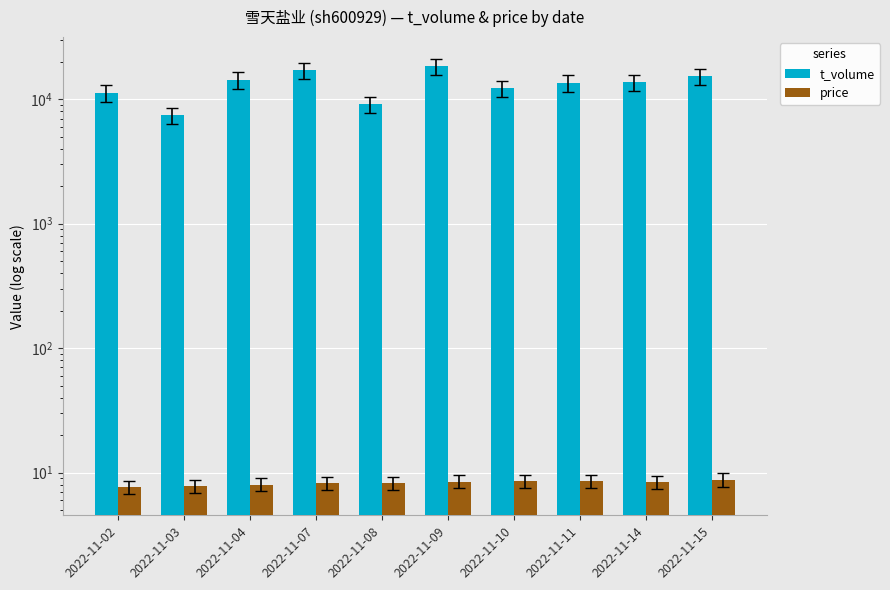

How many values in the price series are below 8?

2